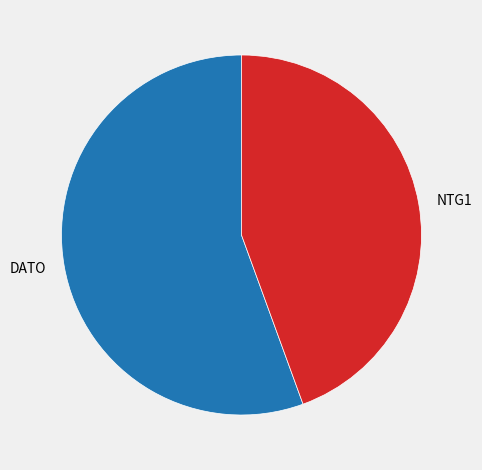

Which category accounts for the majority?

DATO